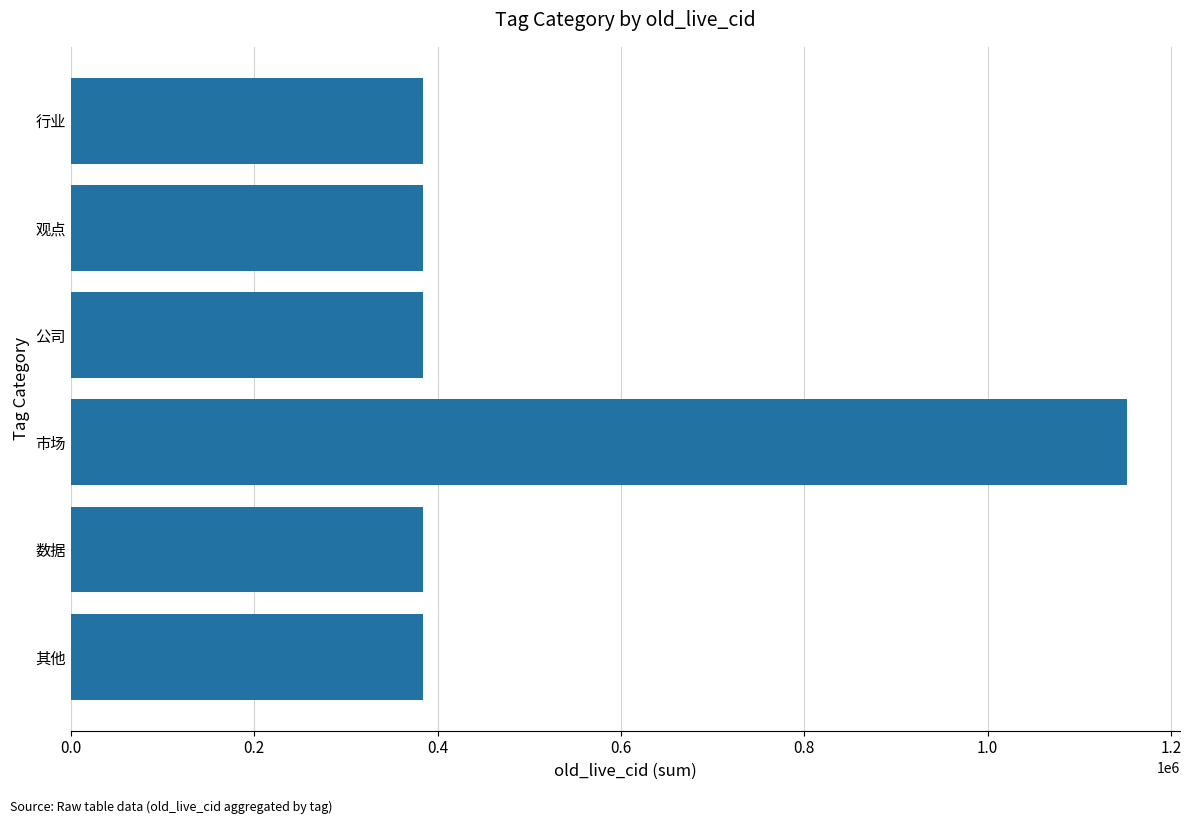

What is the sum of all values?

3072019